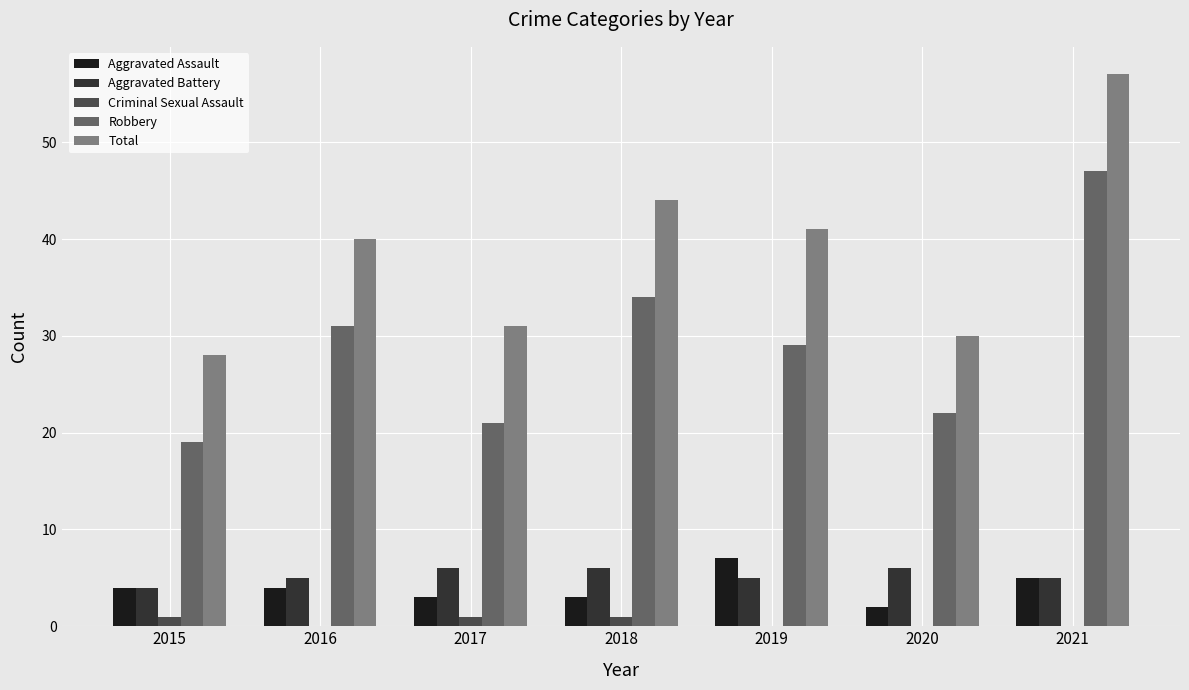

Between 2015 and 2018, which series saw the biggest shift?

Total